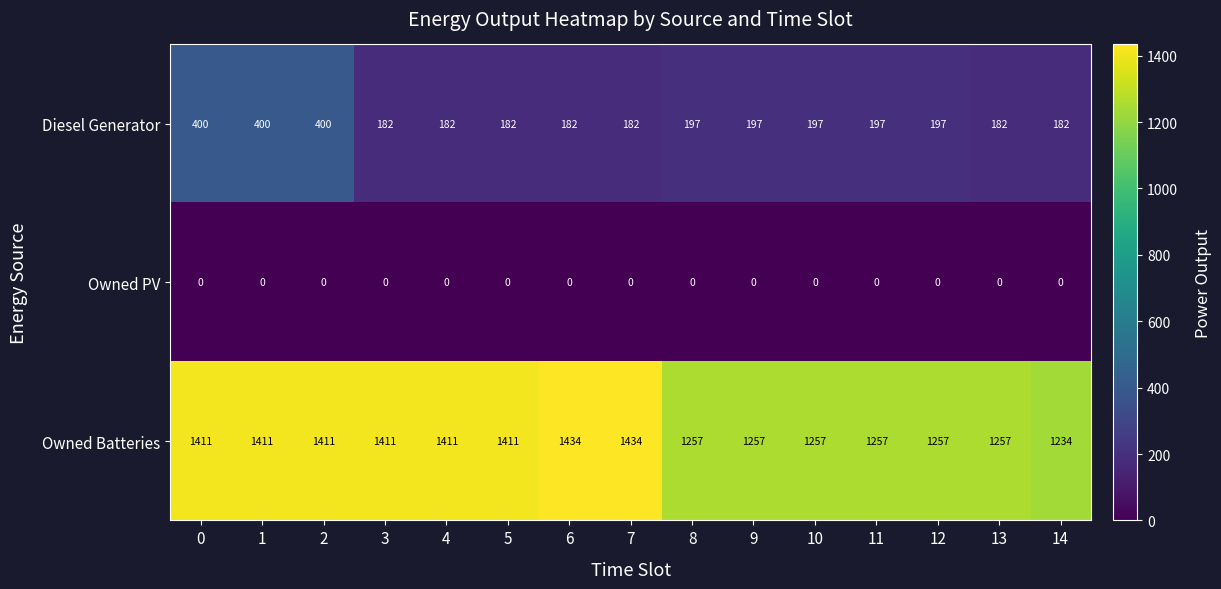

Which category has the lowest value in the Owned Batteries series?

14